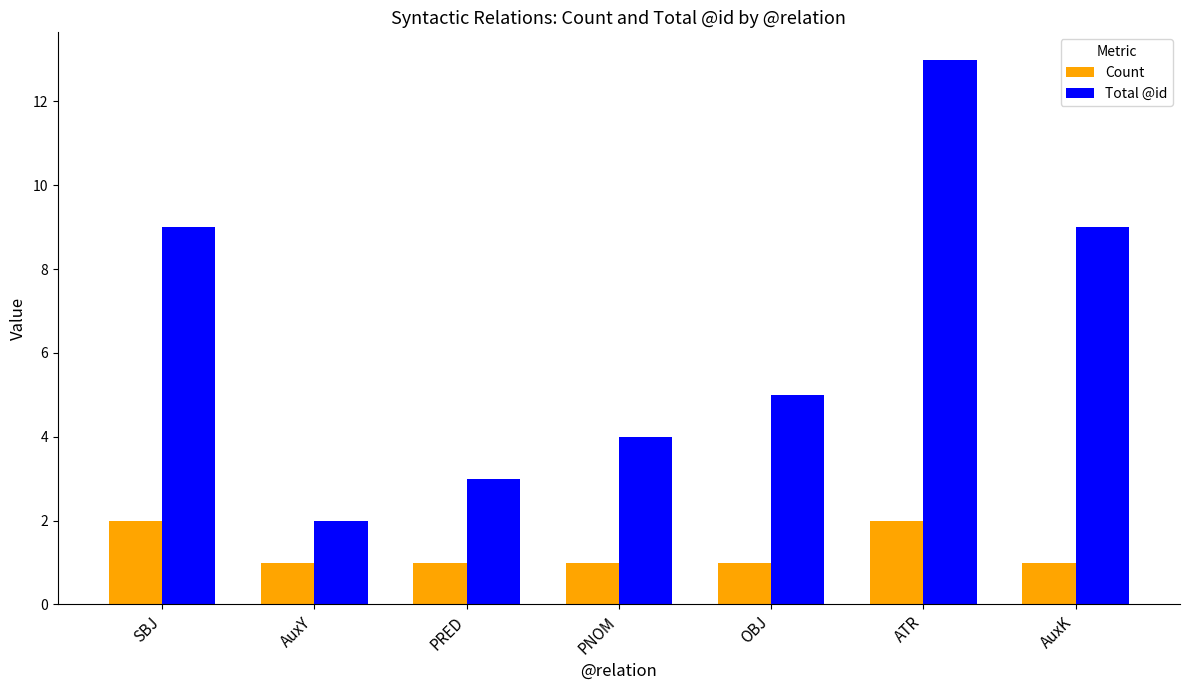

Which series changed the most between PRED and PNOM?

Total @id